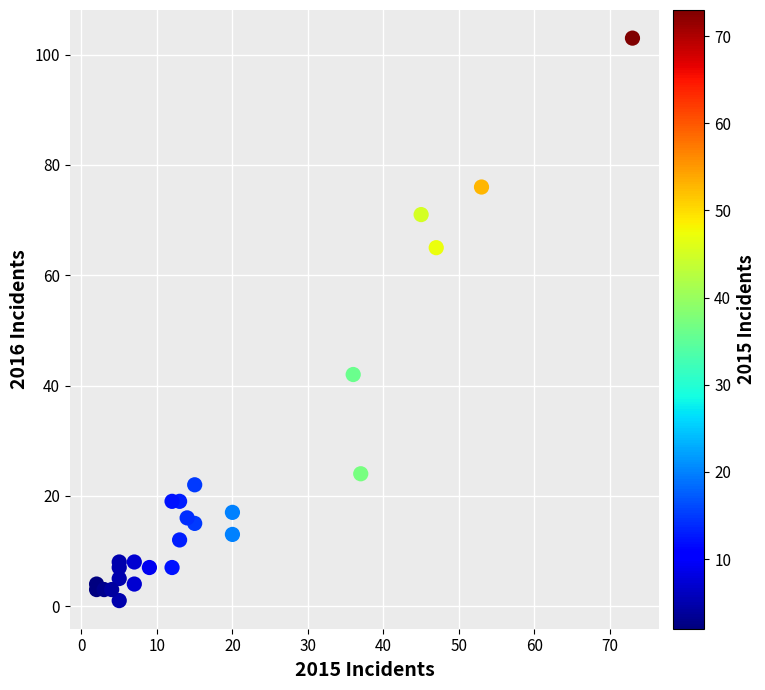

What Y value in the scatter plot is closest to 52?

42